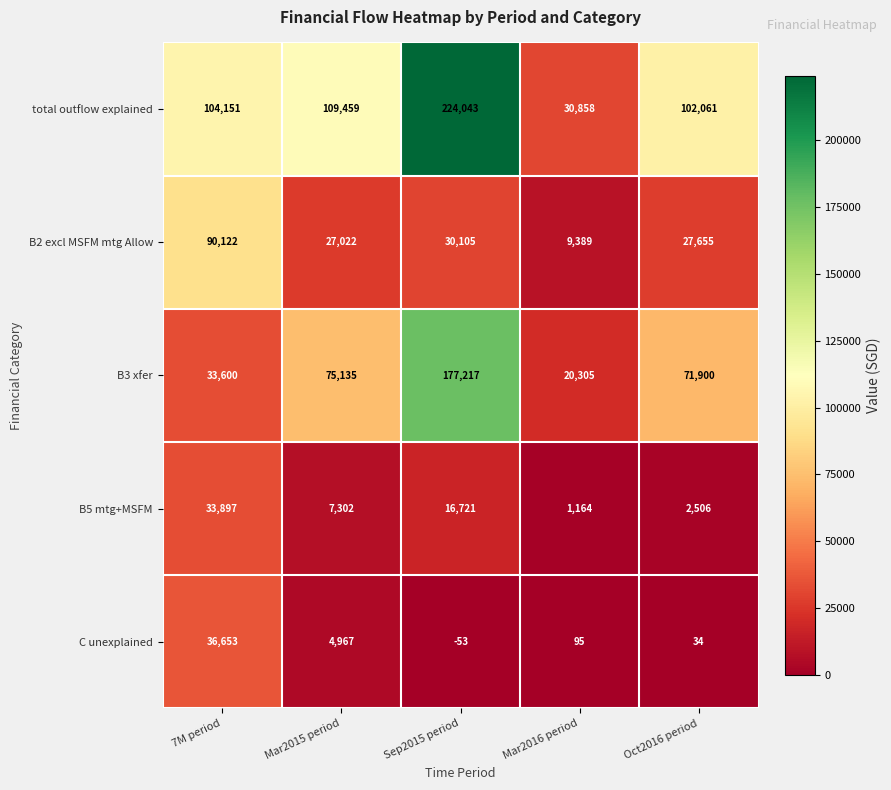

What is the average value of the B2 excl MSFM mtg Allow series?

36859